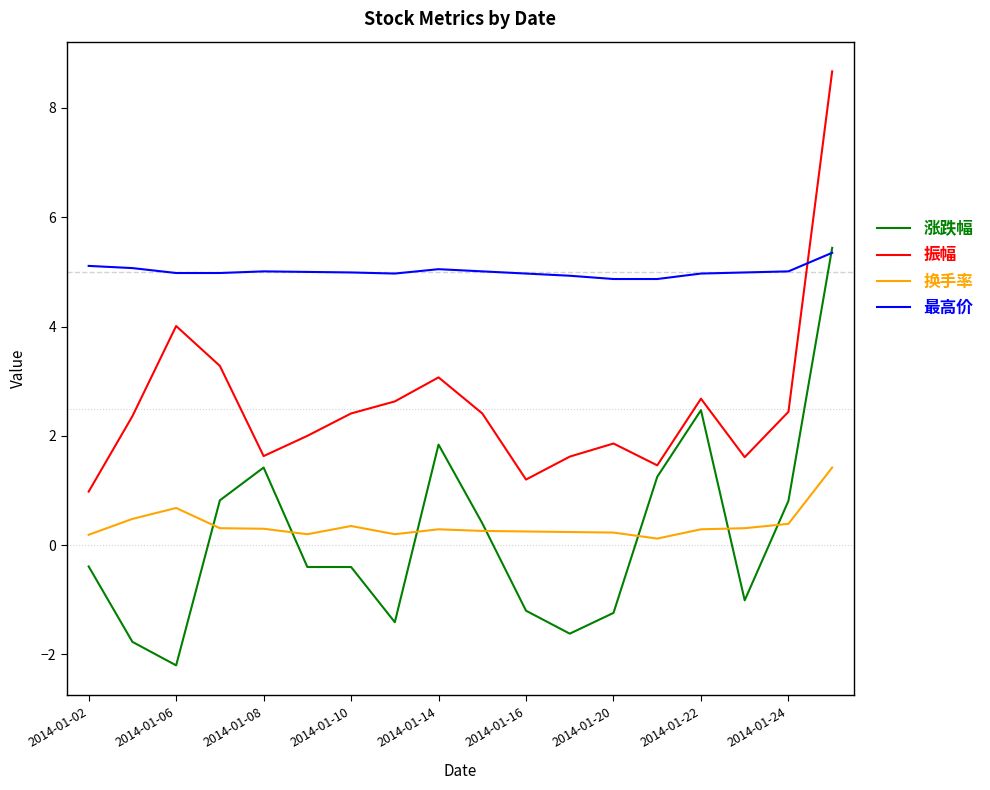

At how many categories does at least one series exceed 3?

18